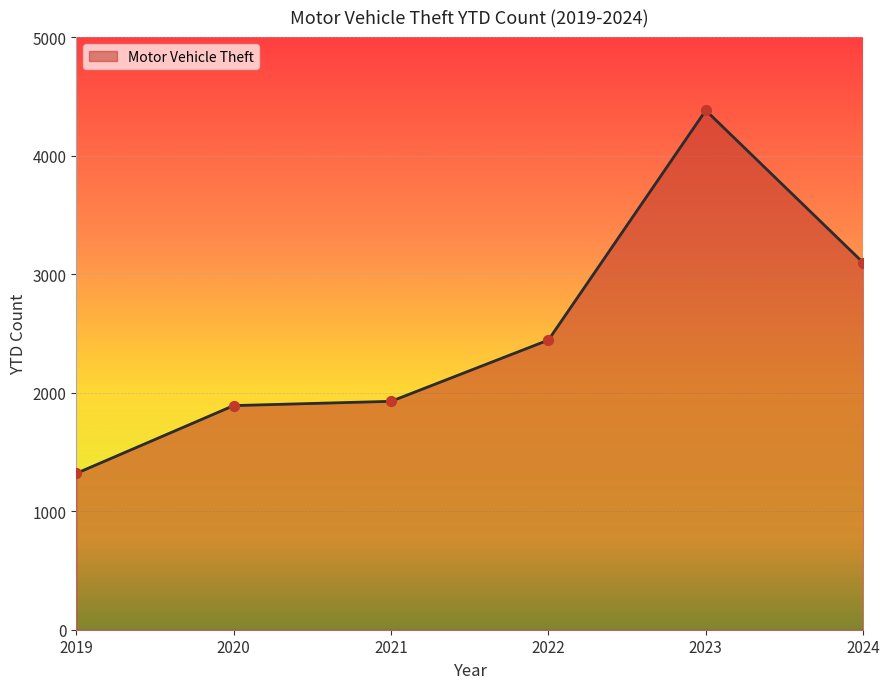

What is the ratio of the value at 2020 to the value at 2021?

1.0